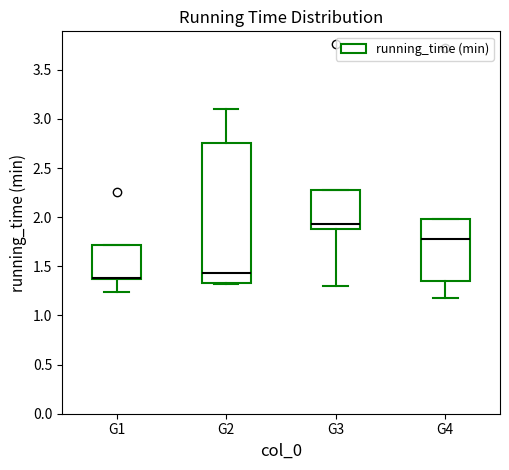

Where is the upper edge of the box for G4 on the y-axis? The values are not printed on the chart, so give them approximately, as read against the axis.

2.00